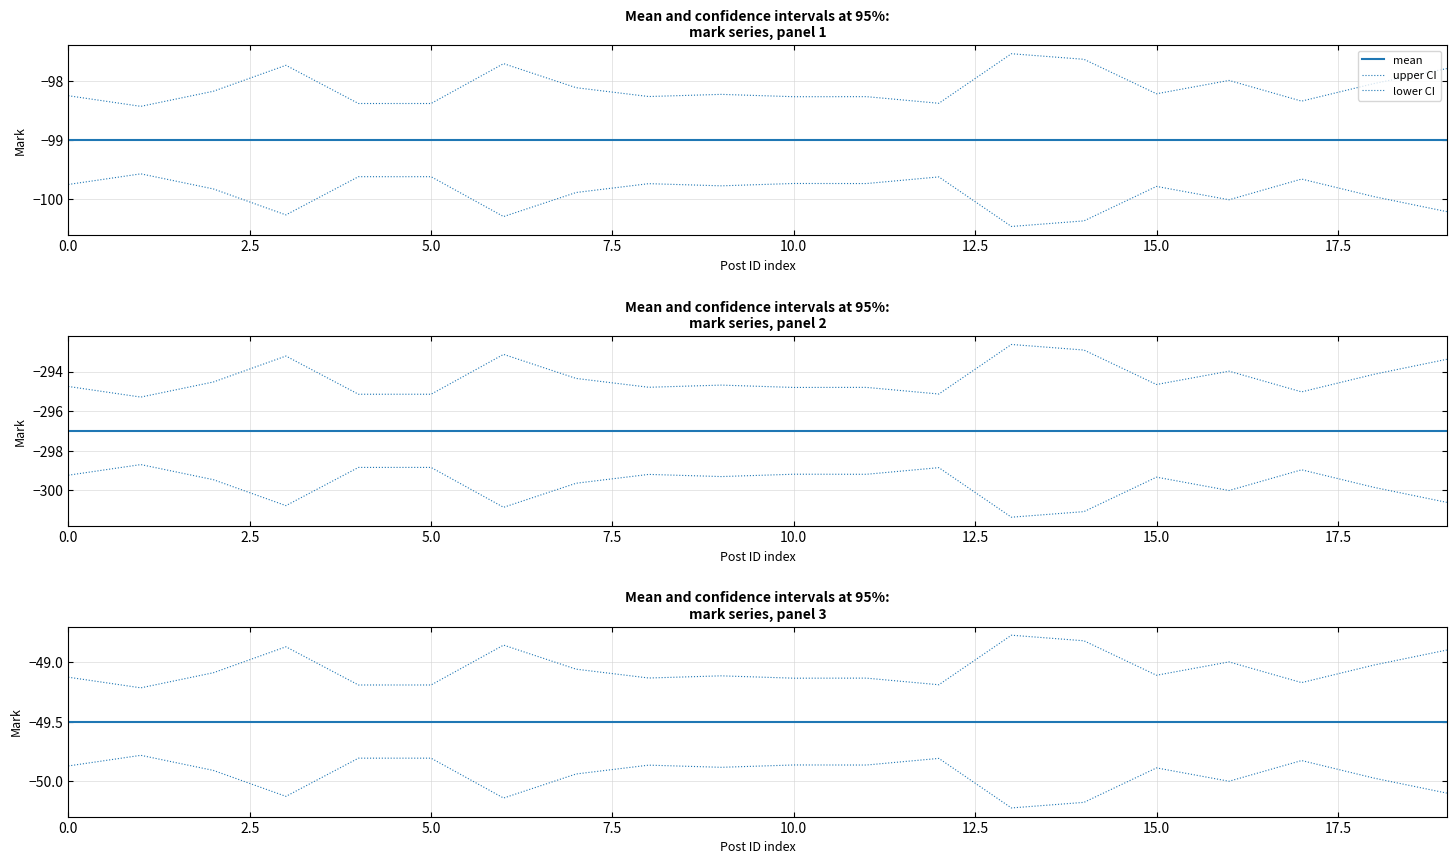

What are all the series names shown in the legend?

mean, upper CI, lower CI